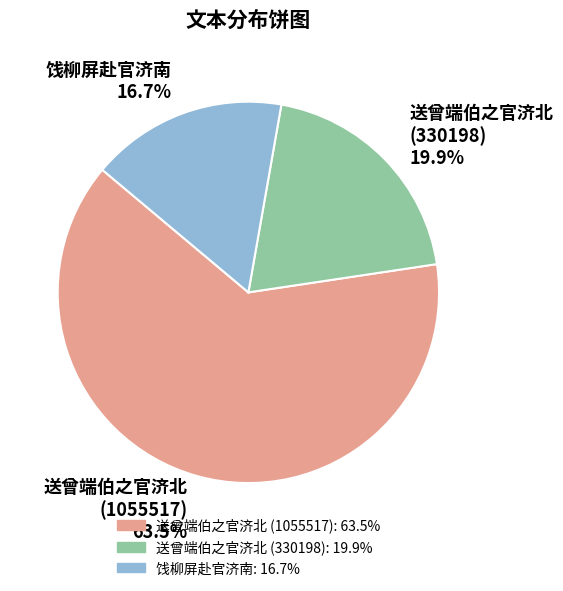

Which category has the biggest portion of the pie?

送曾端伯之官济北 (1055517)